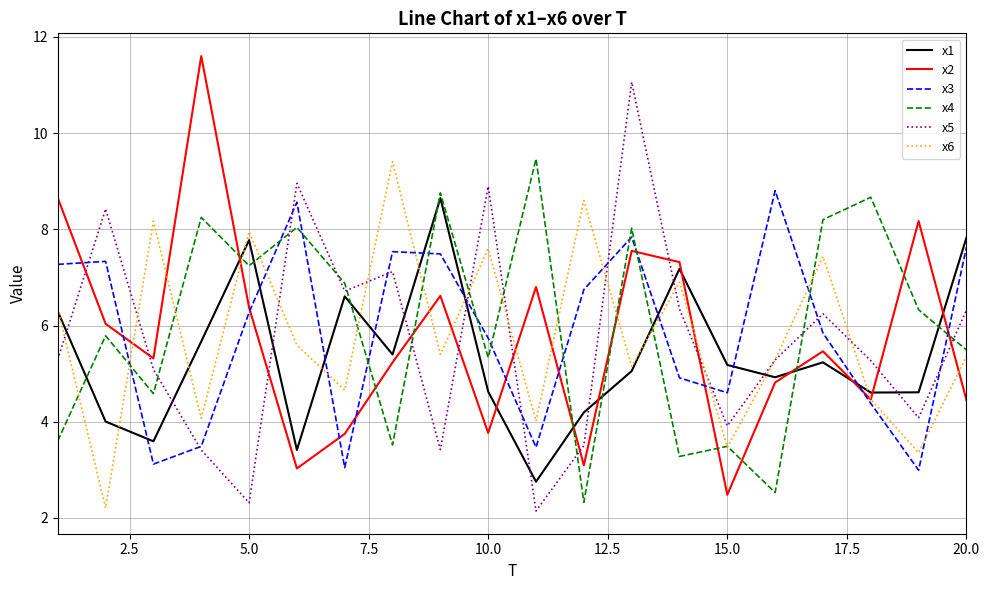

What is the minimum value for x4?

2.3